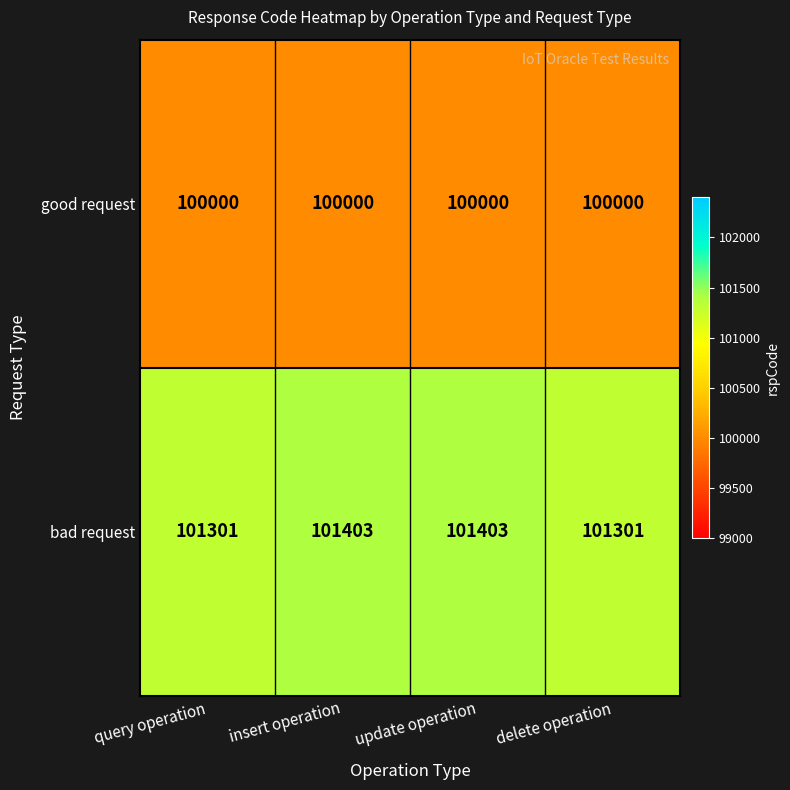

What is the difference between the second highest and minimum values in the bad request series?

102